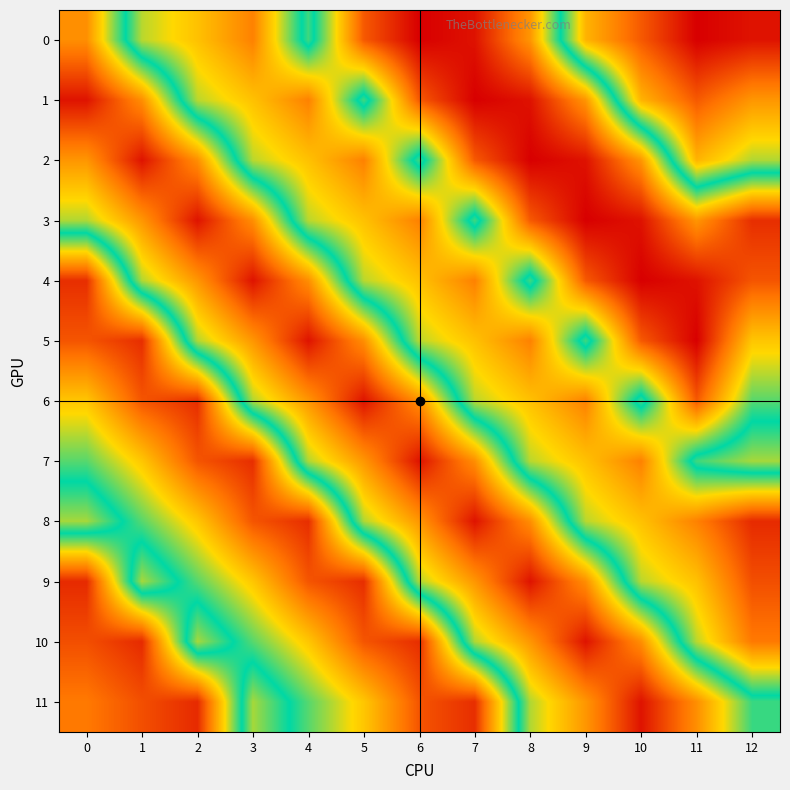

Which category has the lowest value across all series?

6